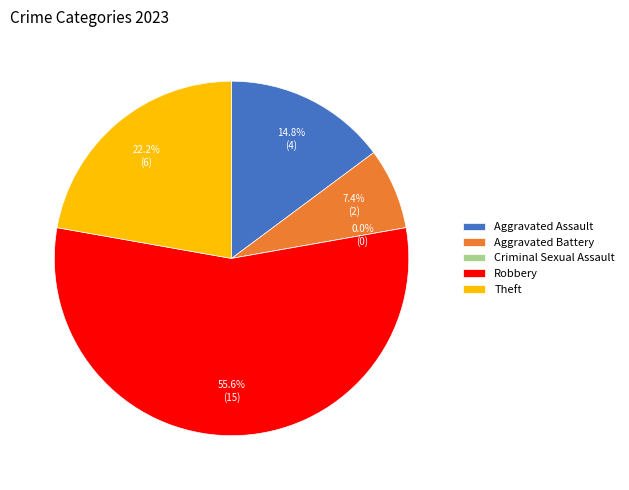

What is the smallest slice in the pie chart?

Criminal Sexual Assault